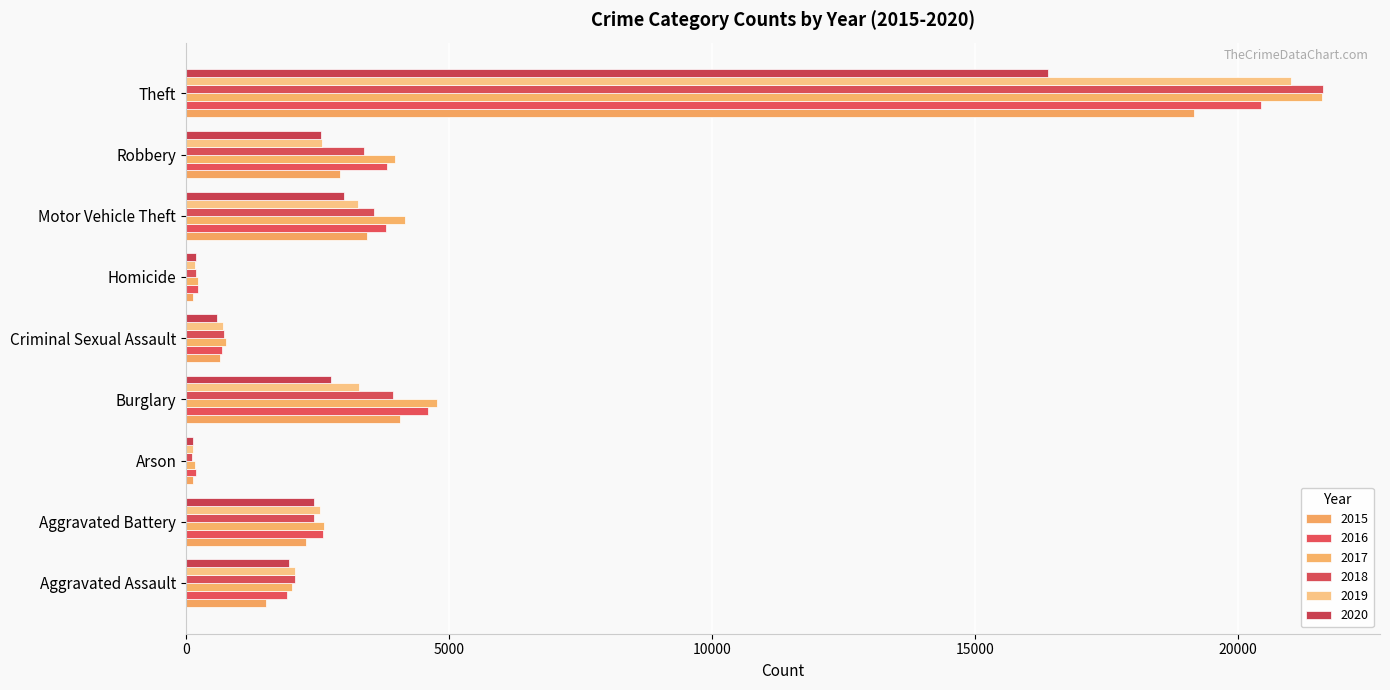

The 2018 series shows 154 at Arson. True or false?

False